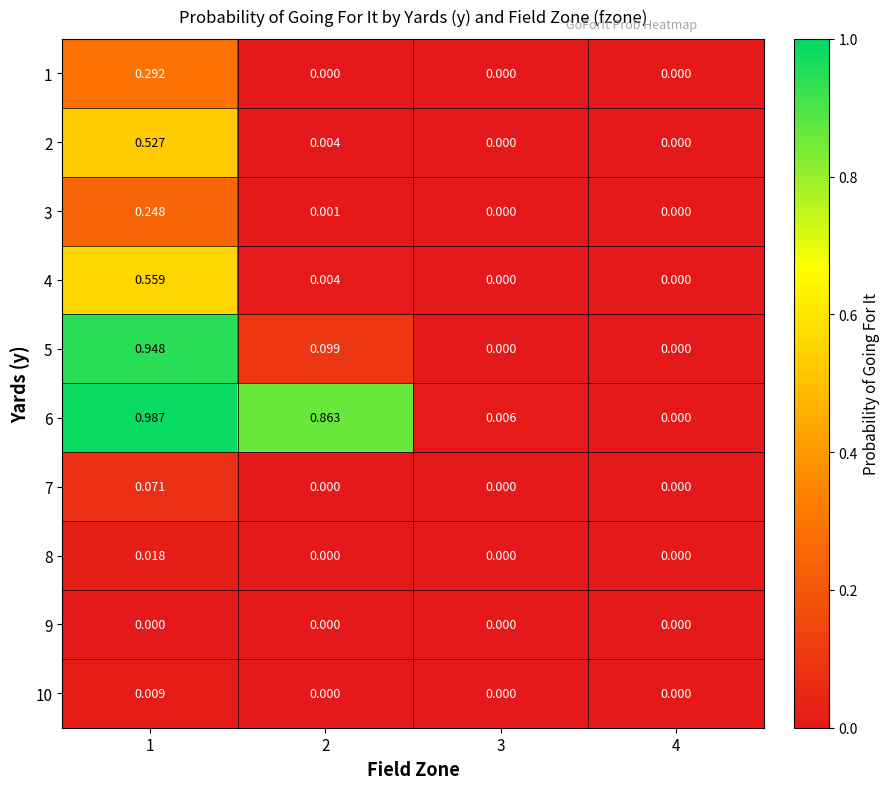

Reading left to right, list all the values displayed in this chart.

1: 1=0.3	2=0.0	3=0.0	4=0.0
2: 1=0.5	2=0.0	3=0.0	4=0.0
3: 1=0.2	2=0.0	3=0.0	4=0.0
4: 1=0.6	2=0.0	3=0.0	4=0.0
5: 1=0.9	2=0.1	3=0.0	4=0.0
6: 1=1.0	2=0.9	3=0.0	4=0.0
7: 1=0.1	2=0.0	3=0.0	4=0.0
8: 1=0.0	2=0.0	3=0.0	4=0.0
9: 1=0.0	2=0.0	3=0.0	4=0.0
10: 1=0.0	2=0.0	3=0.0	4=0.0